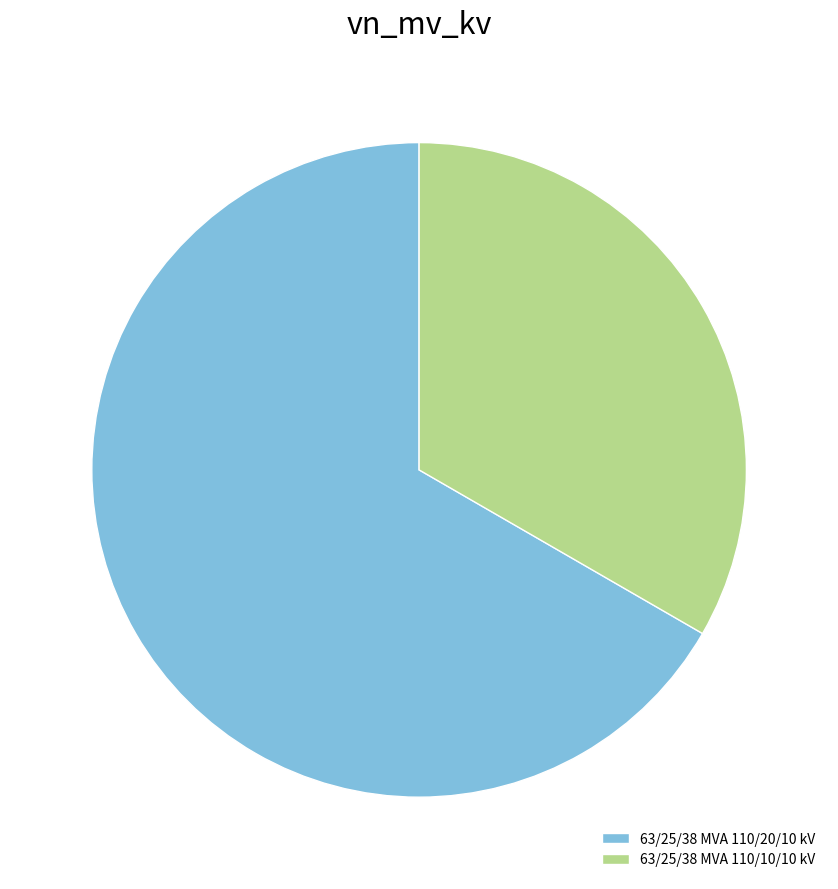

Is the sum of 63/25/38 MVA 110/10/10 kV and 63/25/38 MVA 110/20/10 kV greater than half?

Yes